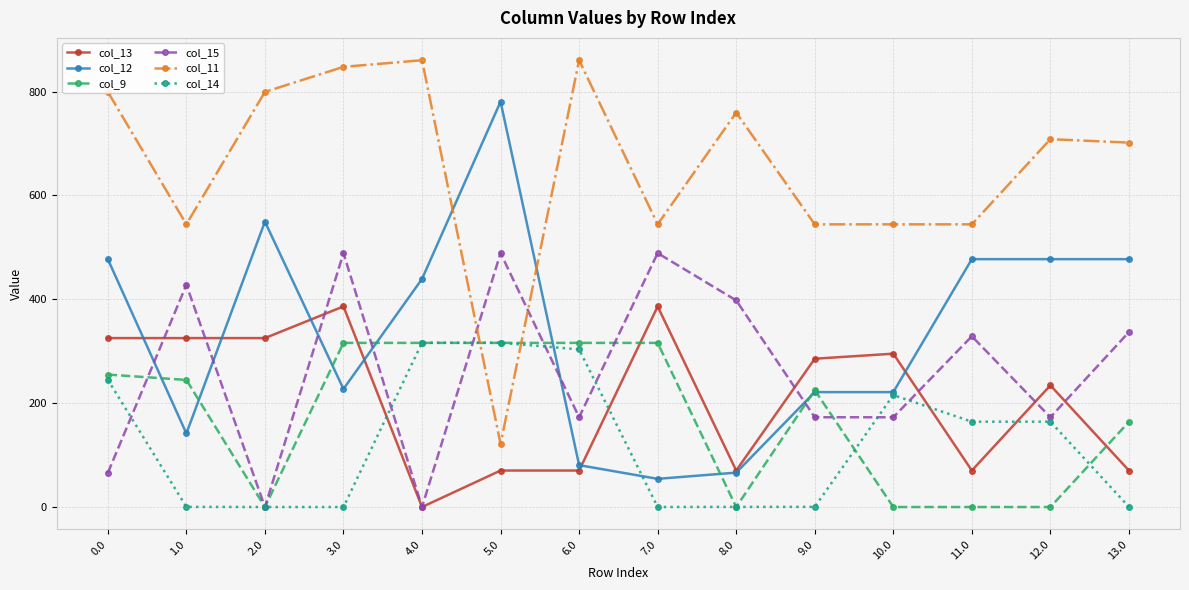

What is the greatest value displayed?

860.3